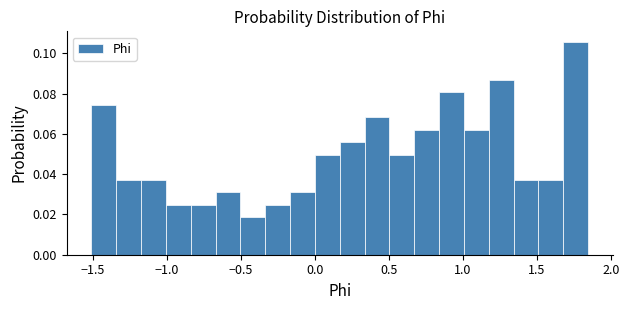

Read against the x-axis, roughly where is the centre of the tallest bar?

1.75